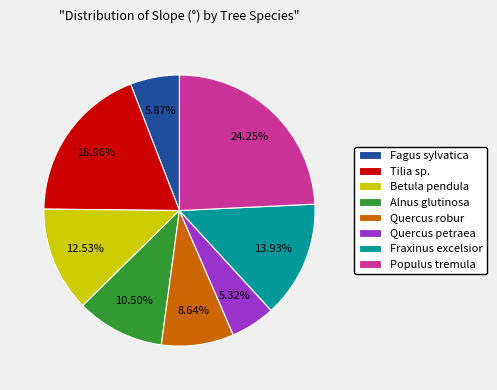

Rank the categories by value from lowest to highest.

Quercus petraea, Fagus sylvatica, Quercus robur, Alnus glutinosa, Betula pendula, Fraxinus excelsior, Tilia sp., Populus tremula